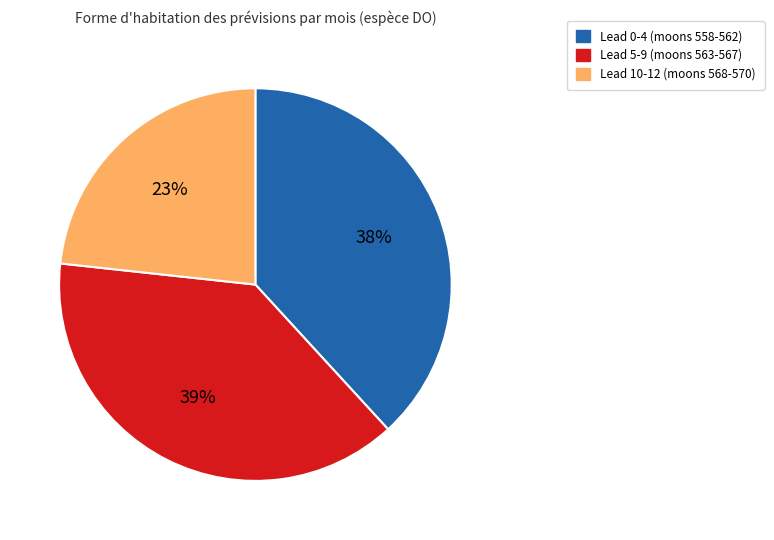

What is the ratio of the value at Lead 0-4 (moons 558-562) to the value at Lead 5-9 (moons 563-567)?

1.0